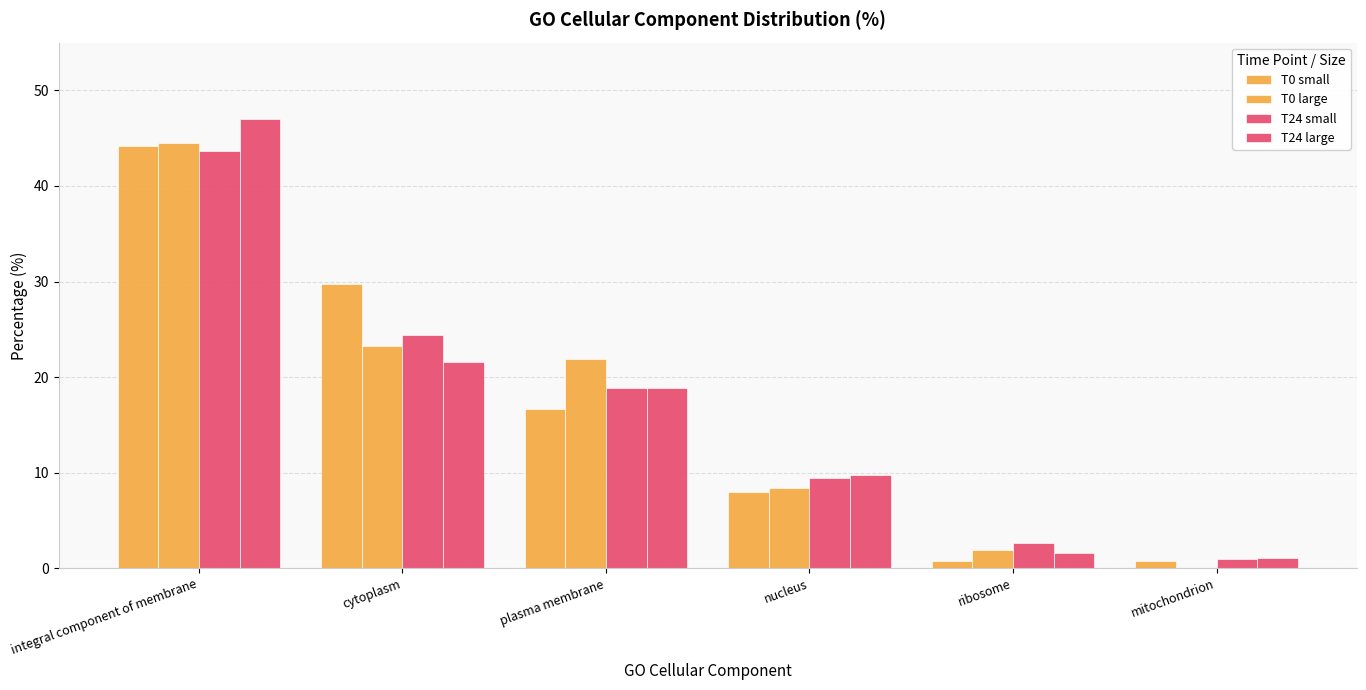

Are the bars grouped side by side (vs. stacked)?

Yes